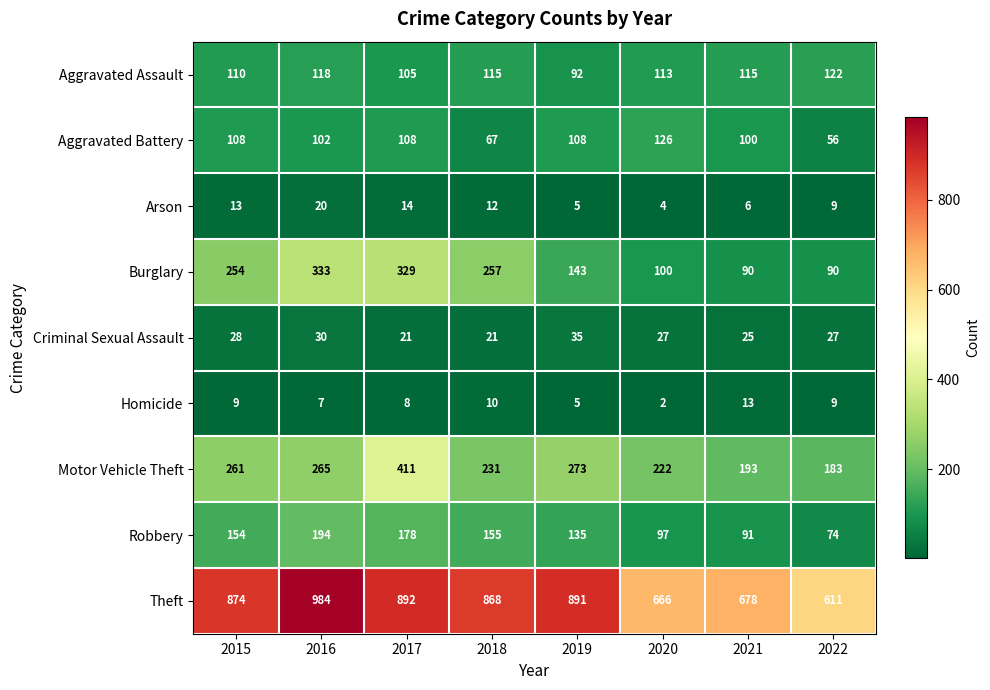

What is the total value across all series at 2020?

1357